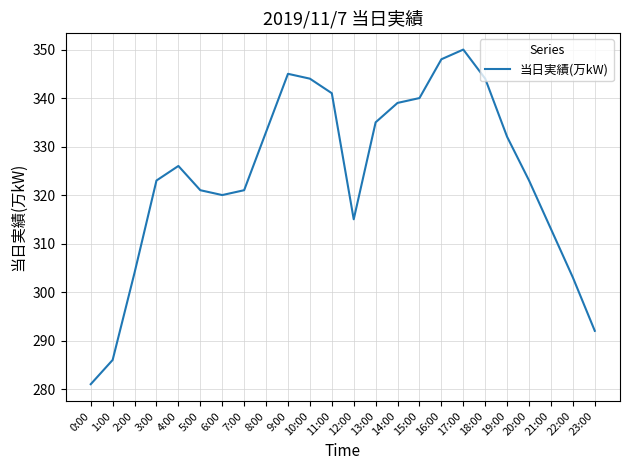

What is the greatest value displayed?

350